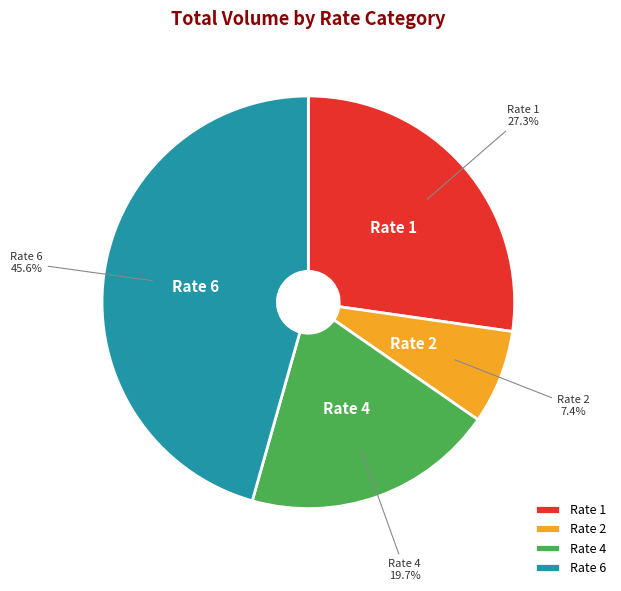

To the nearest percent, what is the difference between the largest and smallest slice percentages?

38%